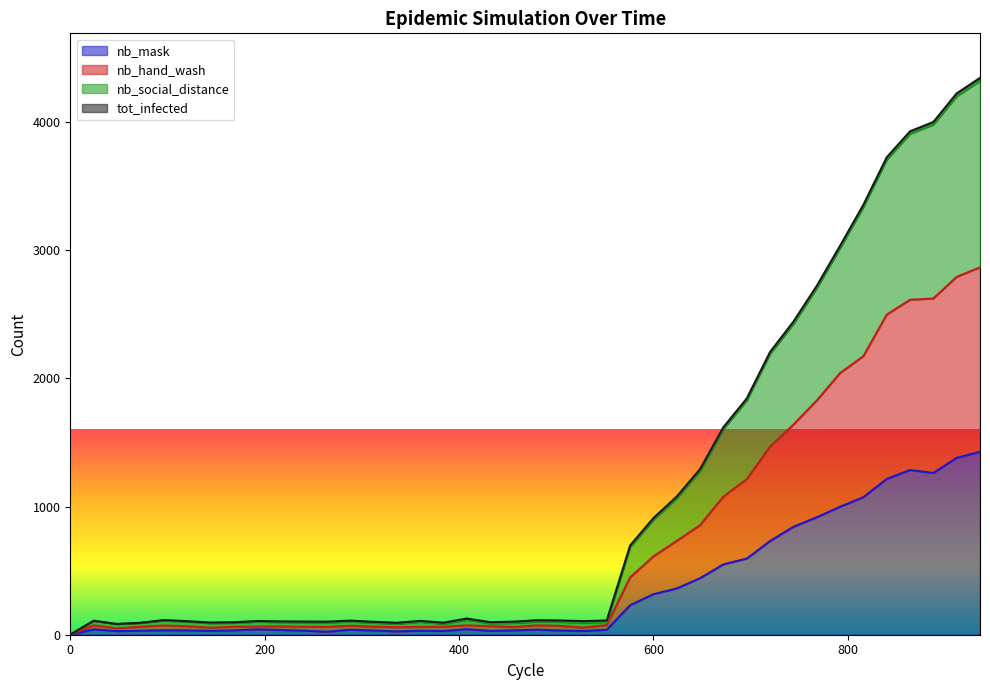

List the series in order of their peak value, highest first.

nb_social_distance, nb_hand_wash, nb_mask